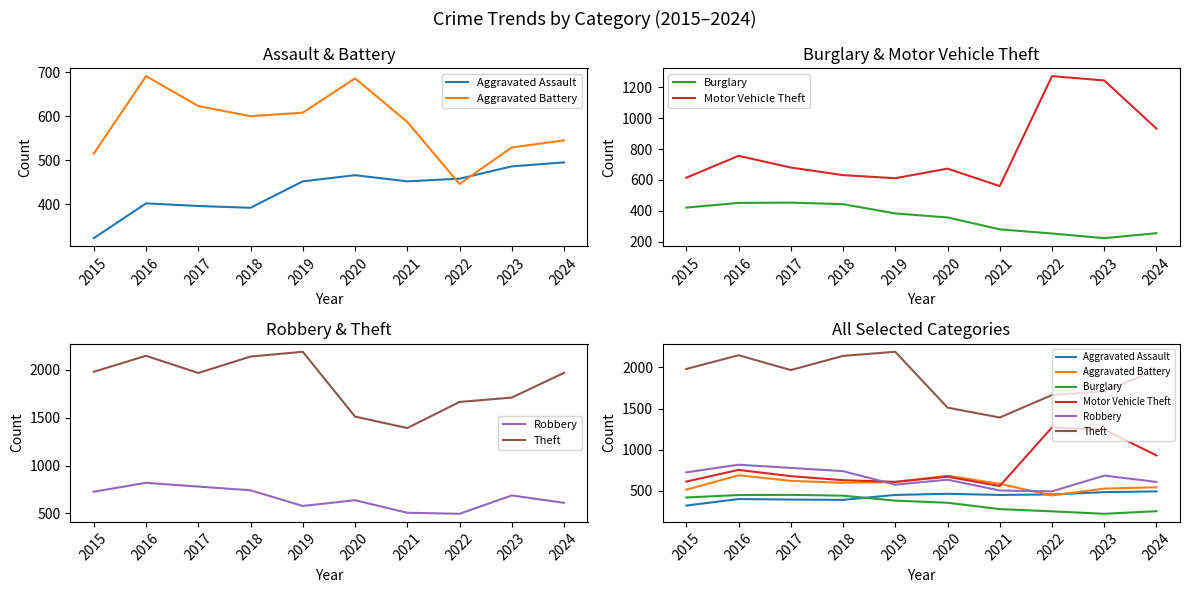

Reading left to right, extract all data points from this chart.

Aggravated Assault: 2015=323	2016=402	2017=396	2018=392	2019=452	2020=466	2021=452	2022=458	2023=486	2024=495
Aggravated Battery: 2015=515	2016=691	2017=623	2018=600	2019=608	2020=686	2021=587	2022=446	2023=529	2024=545
Burglary: 2015=421	2016=451	2017=453	2018=443	2019=383	2020=357	2021=280	2022=253	2023=223	2024=255
Motor Vehicle Theft: 2015=614	2016=756	2017=680	2018=631	2019=611	2020=673	2021=560	2022=1272	2023=1244	2024=932
Robbery: 2015=726	2016=819	2017=780	2018=741	2019=577	2020=637	2021=506	2022=495	2023=687	2024=610
Theft: 2015=1981	2016=2148	2017=1968	2018=2140	2019=2190	2020=1512	2021=1392	2022=1665	2023=1711	2024=1969